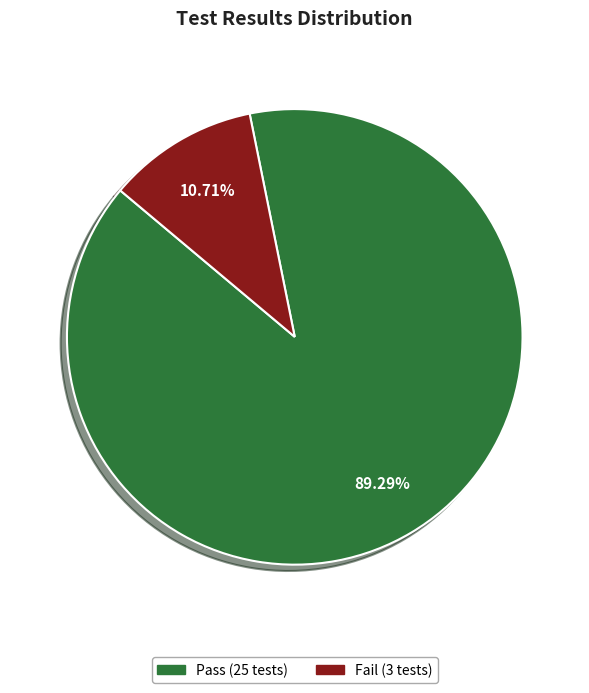

How many slices are in this pie chart?

2